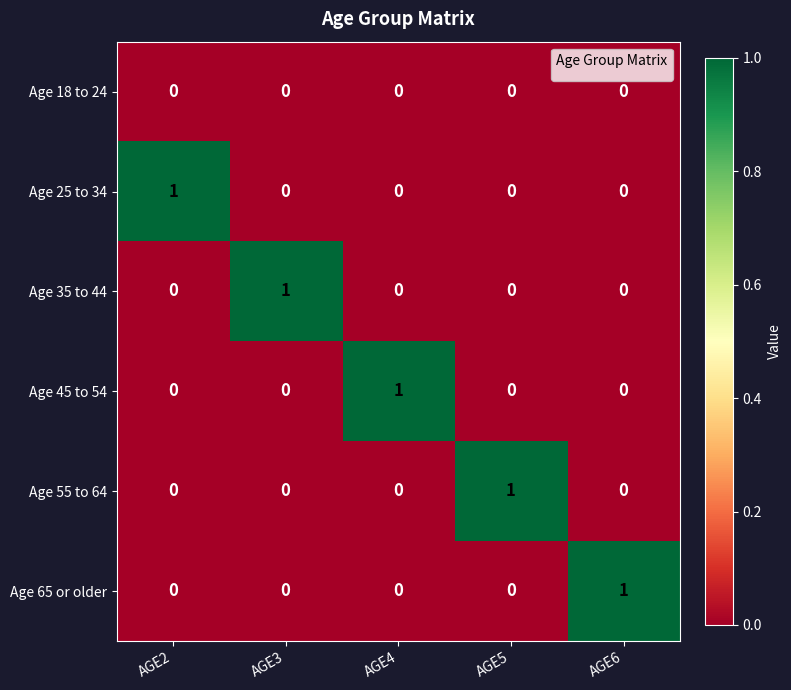

Reading right to left, list all the values displayed in this chart.

Age 18 to 24: 0	0	0	0	0
Age 25 to 34: 0	0	0	0	1
Age 35 to 44: 0	0	0	1	0
Age 45 to 54: 0	0	1	0	0
Age 55 to 64: 0	1	0	0	0
Age 65 or older: 1	0	0	0	0